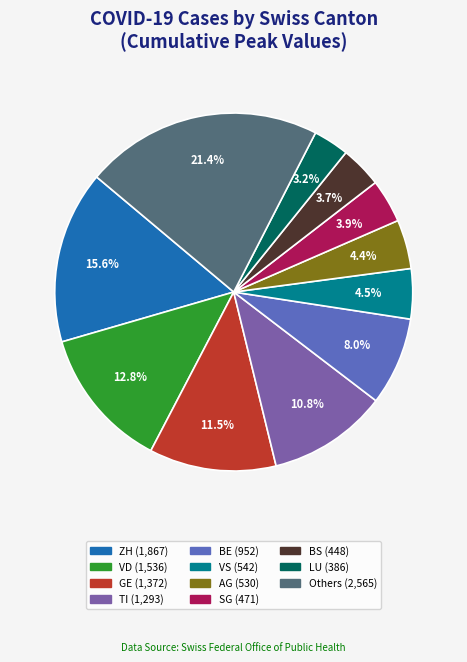

Is there a majority slice in this chart?

No